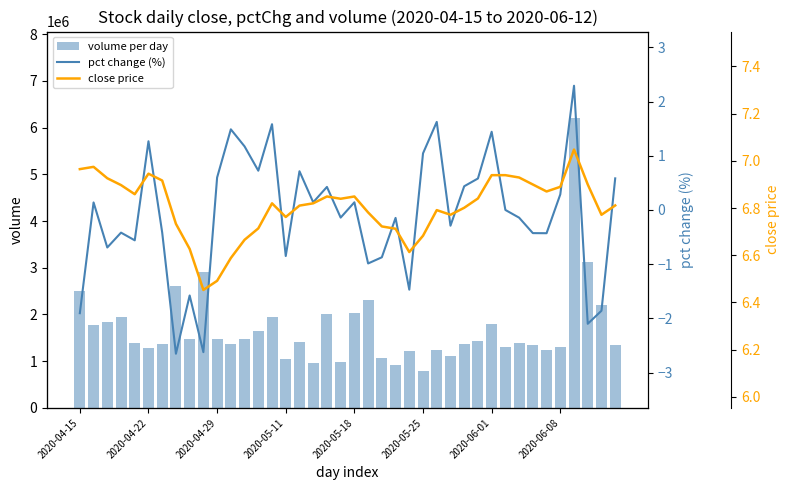

What is the difference between the maximum and minimum values in the pct change (%) series?

4.9